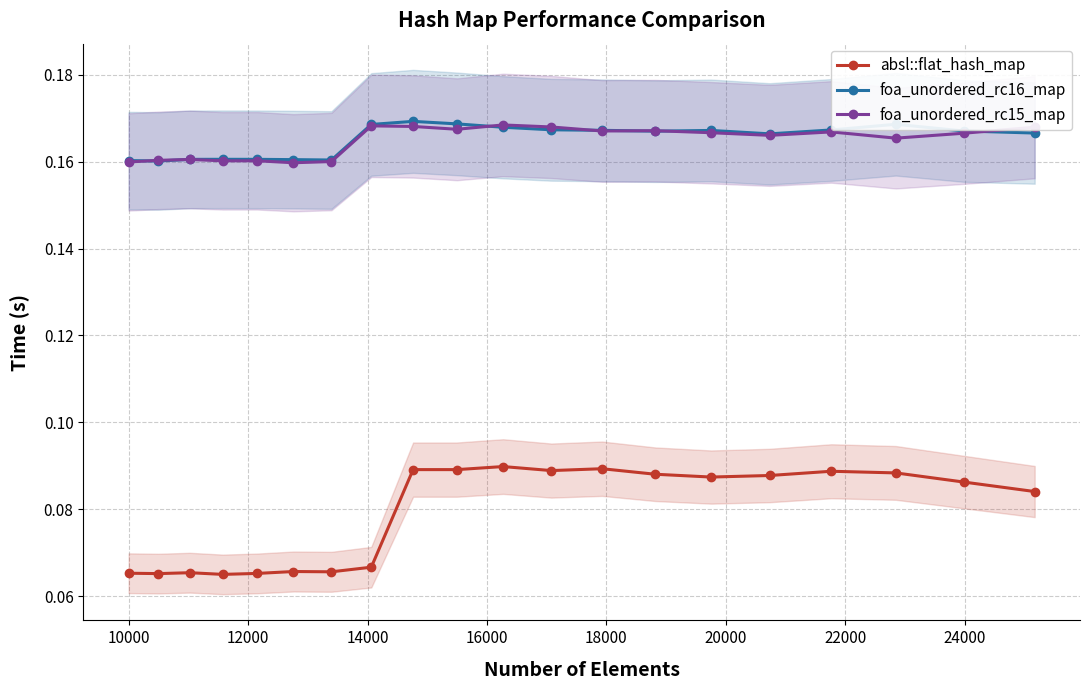

True or false: absl::flat_hash_map and foa_unordered_rc15_map cross at least once.

False